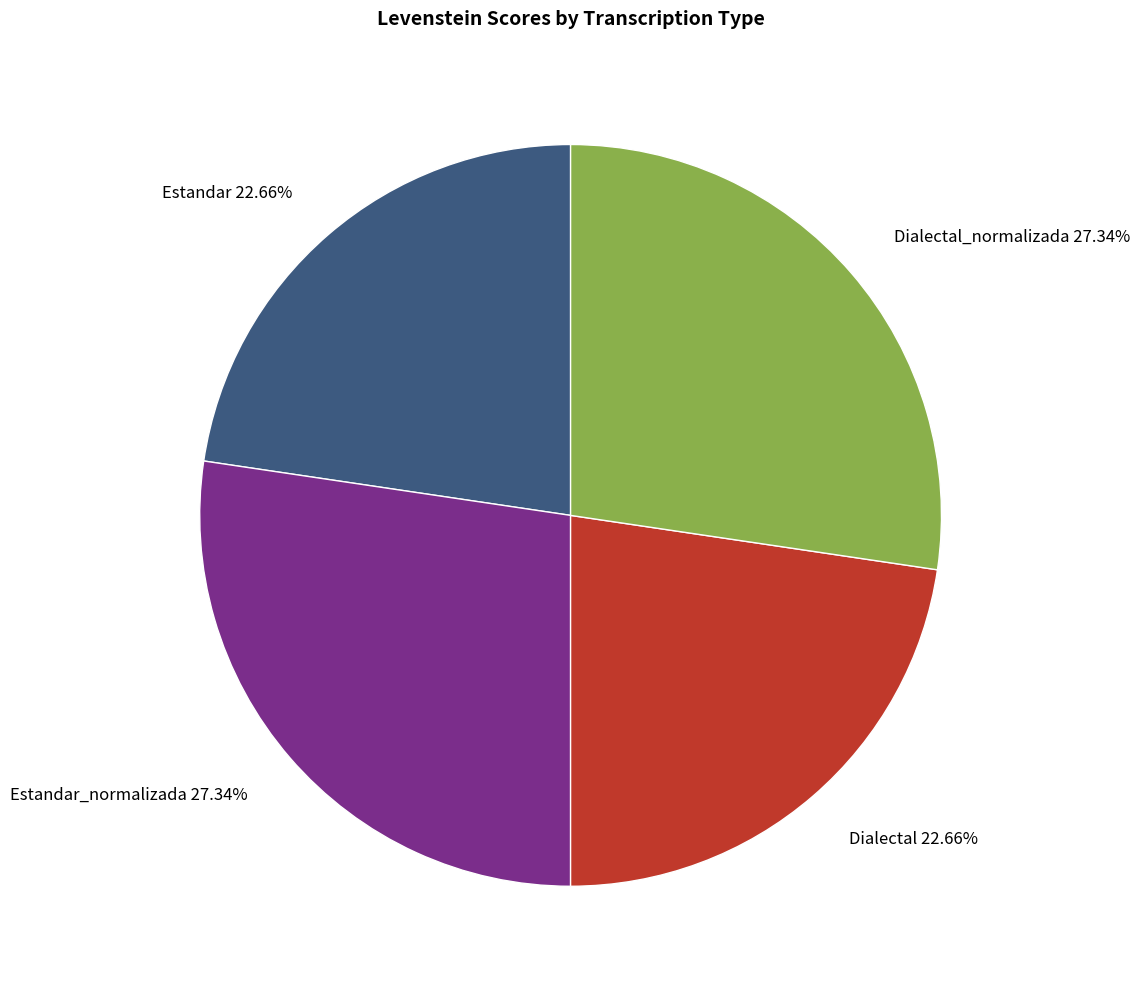

What percentage is the Dialectal_normalizada slice, to the nearest percent?

27%